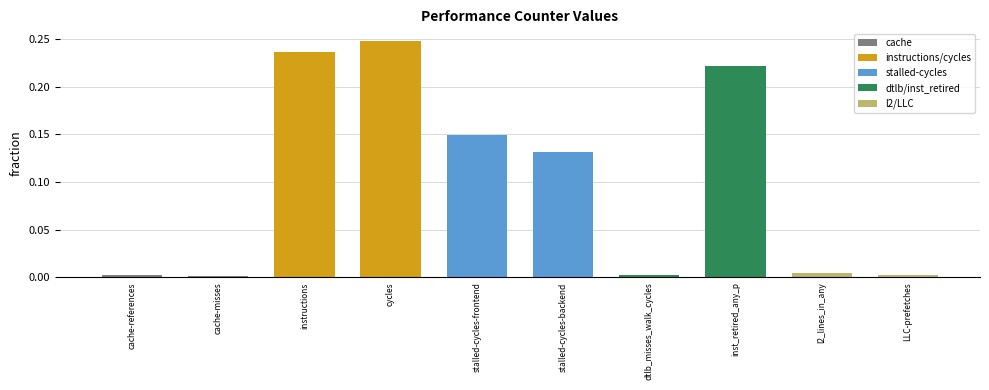

Between inst_retired_any_p and stalled-cycles-backend, which is larger?

inst_retired_any_p